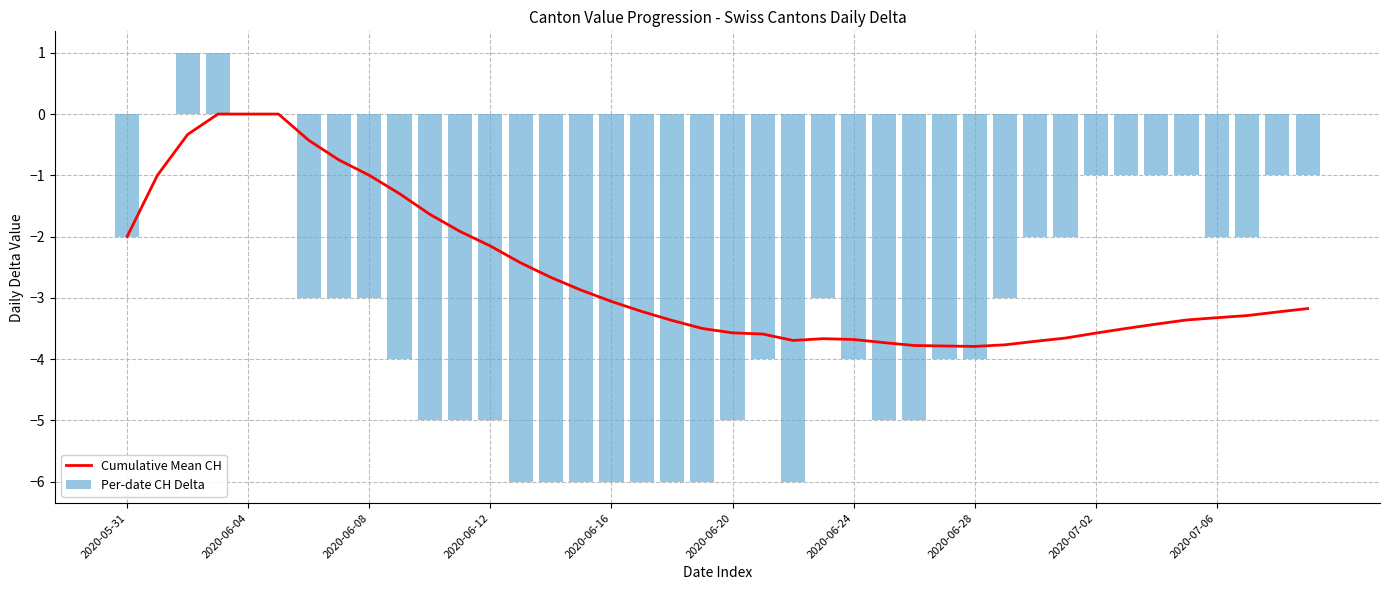

List the series in order of their overall mean, lowest first.

Per-date CH Delta, Cumulative Mean CH